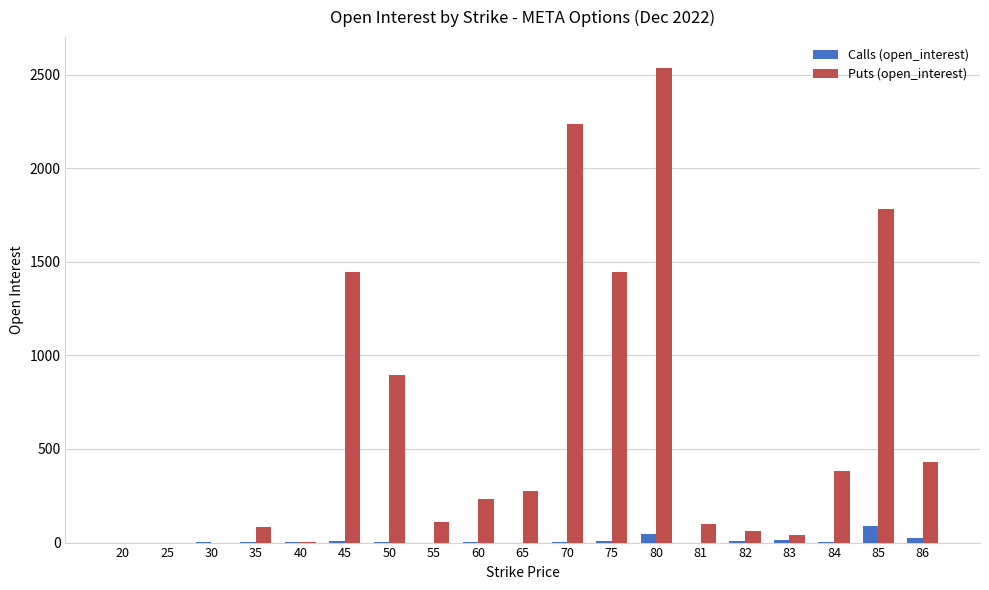

Is the value of Puts (open_interest) at 80 greater than the value of Calls (open_interest) at 80?

Yes